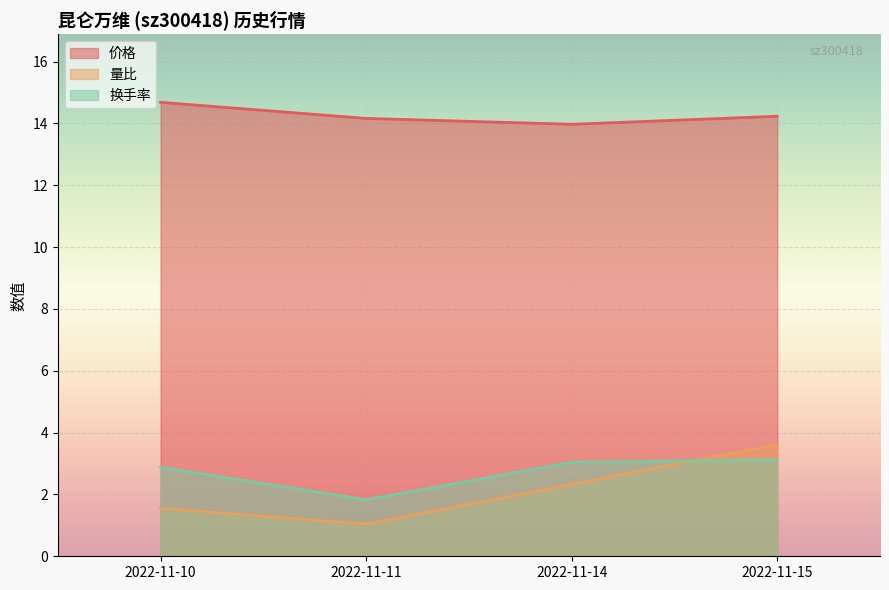

What is the value of the 价格 point at the 4th from the left?

14.2